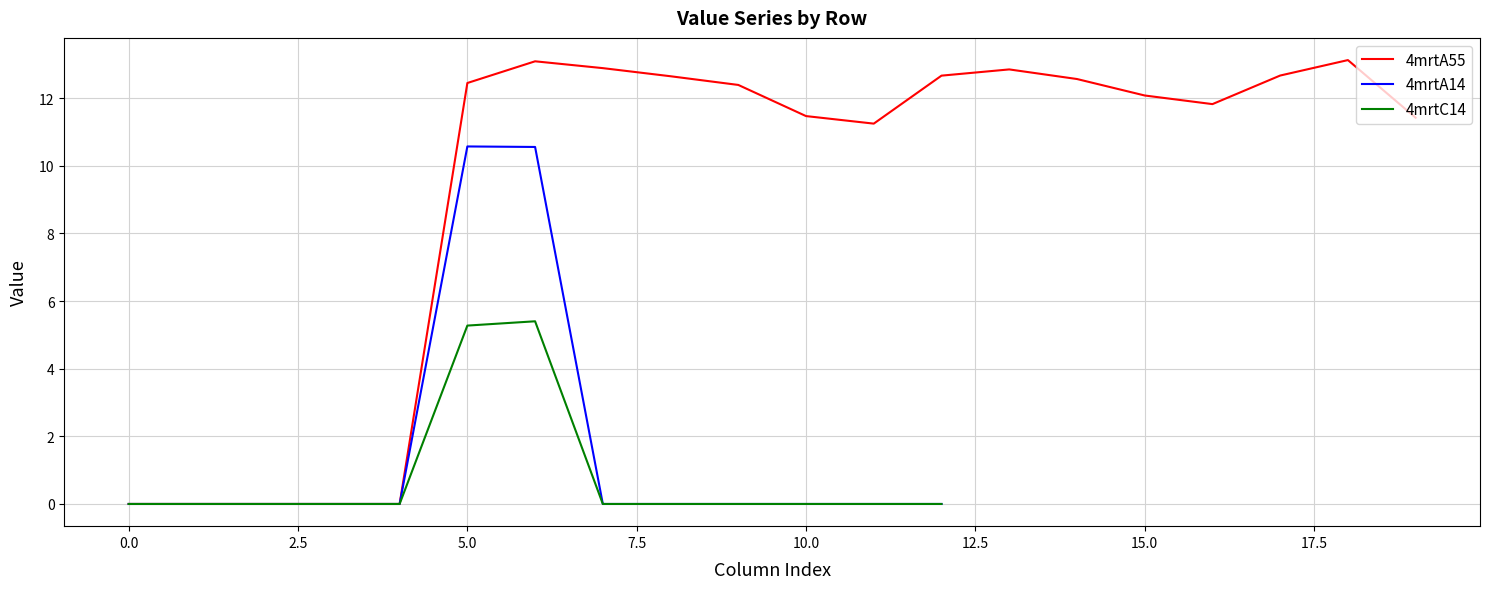

The value of 4mrtC14 at 10.0 is 0.0. True or false?

True